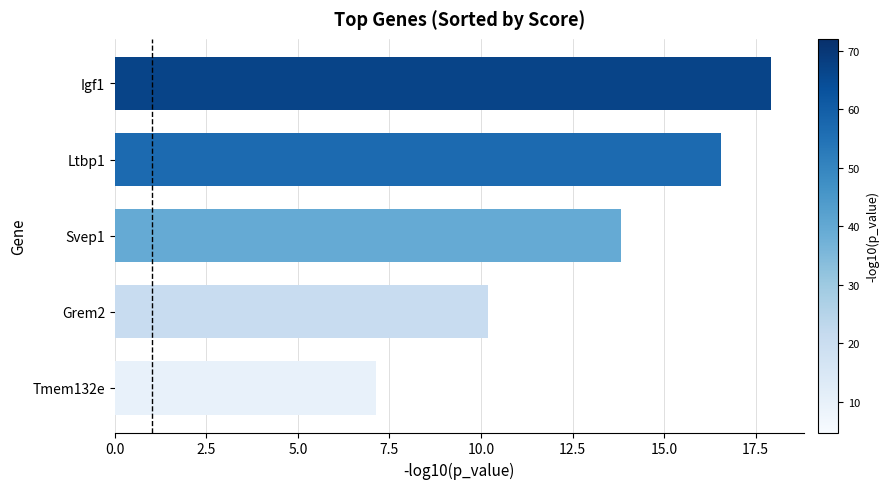

List the labels in order of value, largest first.

Igf1, Ltbp1, Svep1, Grem2, Tmem132e